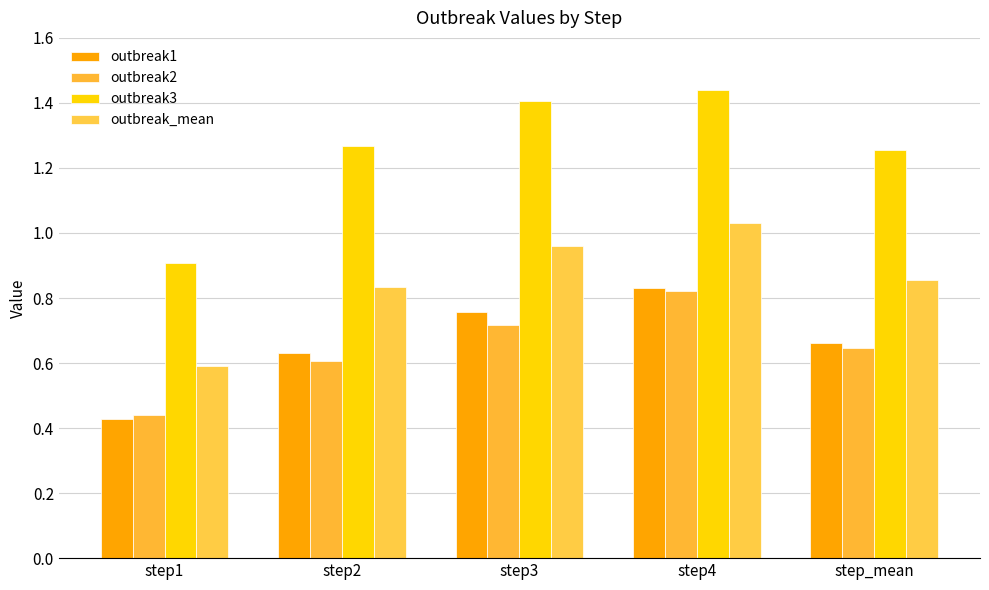

Count the outbreak3 values in the range 1 to 2.

4